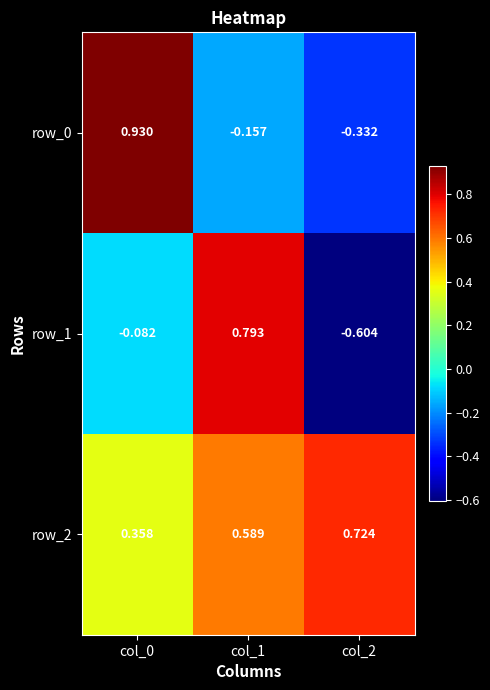

Is the value of row_2 at col_1 greater than the value of row_1 at col_2?

Yes